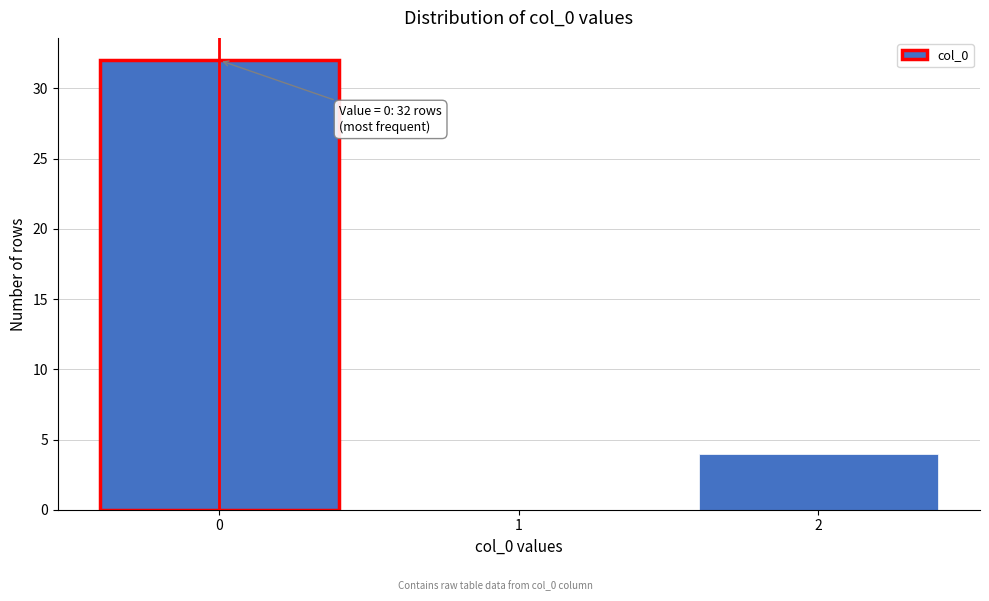

Which range on the x-axis has the tallest bar?

-0.5 to 0.5